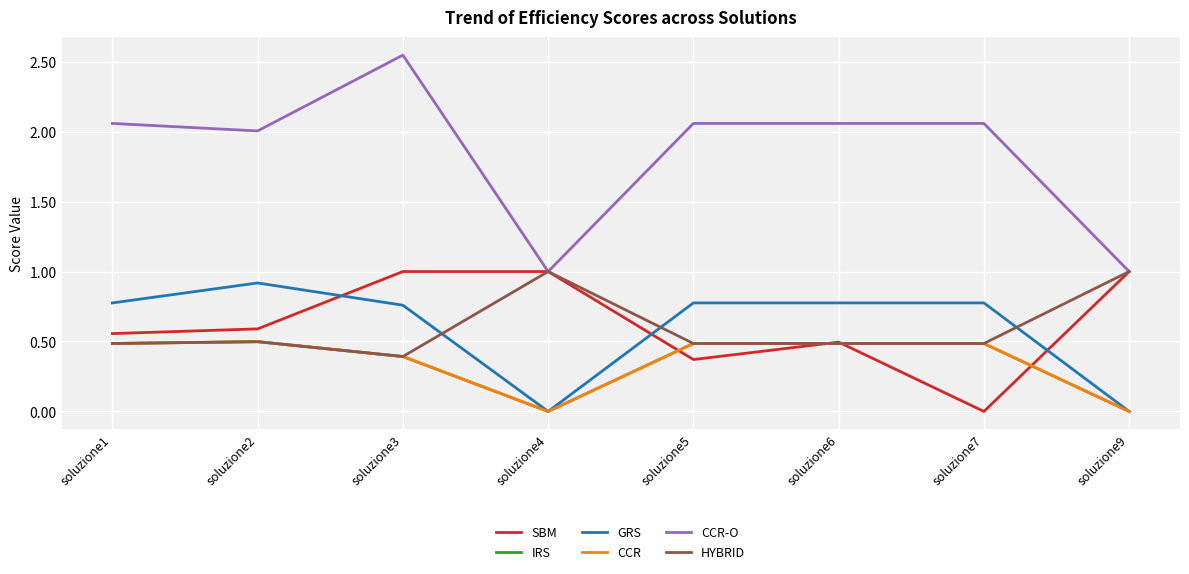

Which series has the largest total across all categories?

CCR-O